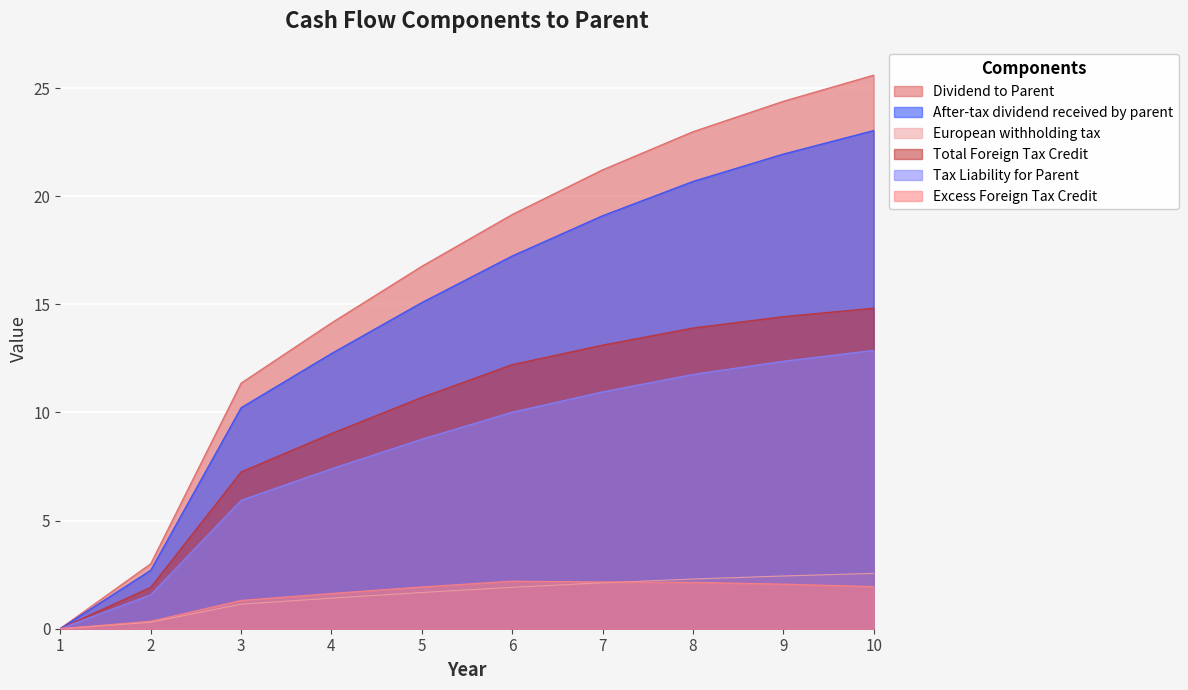

Rank the series at 3 from highest to lowest value.

Dividend to Parent, After-tax dividend received by parent, Total Foreign Tax Credit, Tax Liability for Parent, Excess Foreign Tax Credit, European withholding tax